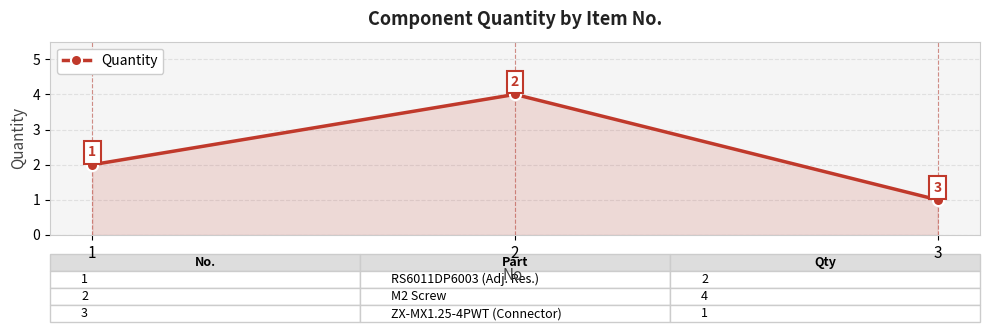

Does the chart display data point markers on the line(s)?

Yes